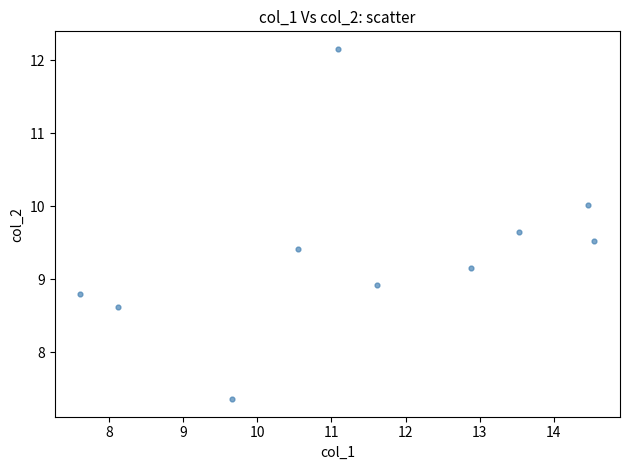

What Y value in the scatter plot is closest to 9?

8.9